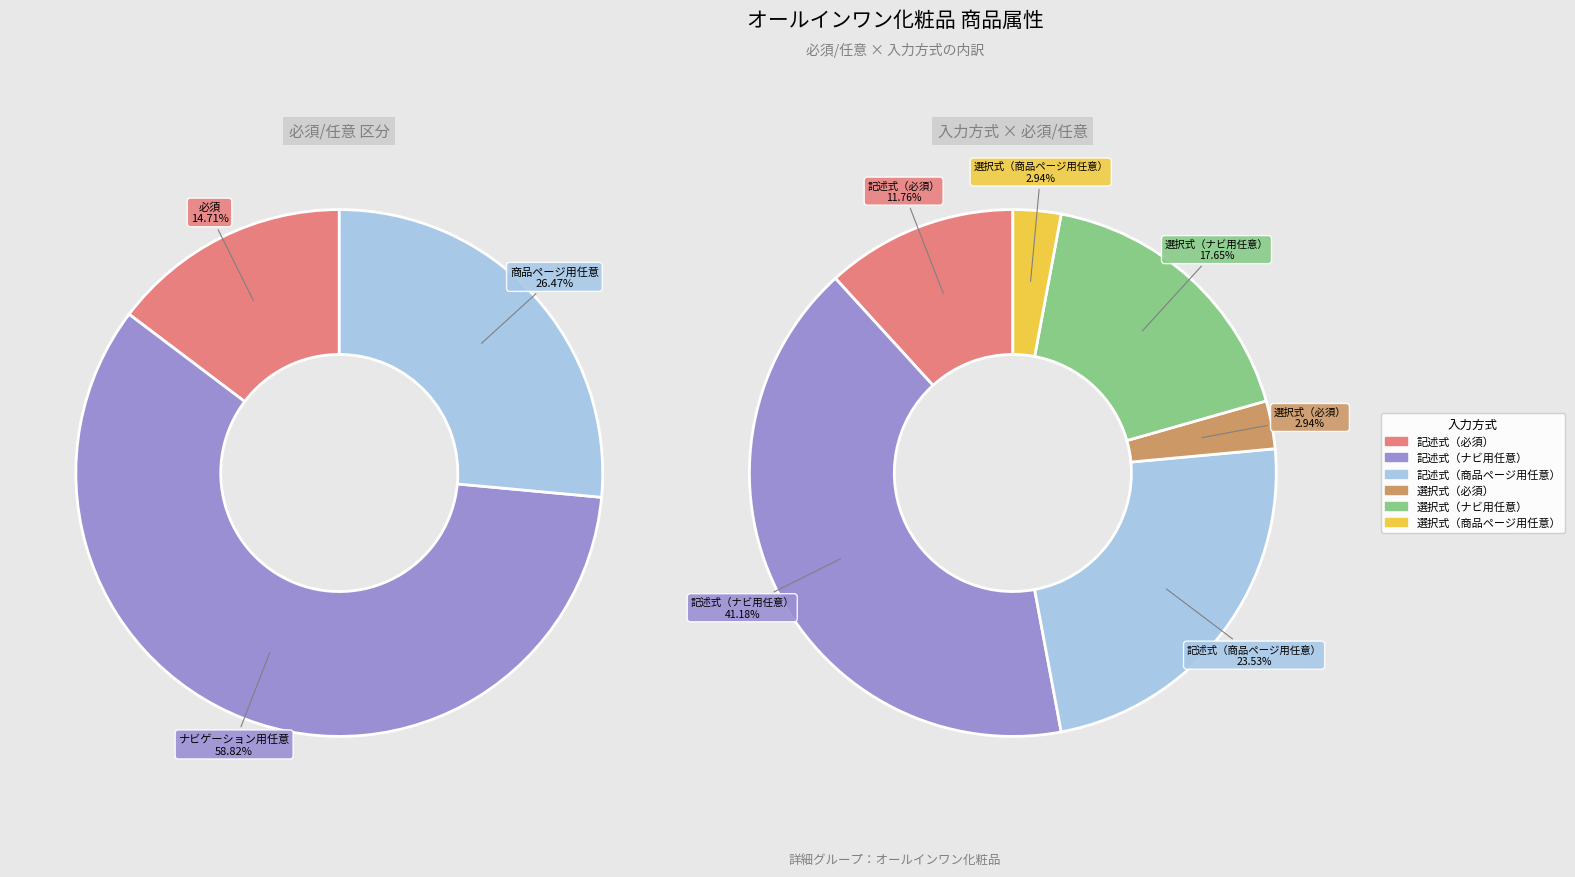

Rank the series at 2 from highest to lowest value.

ナビゲーション用任意, 商品ページ用任意, 必須